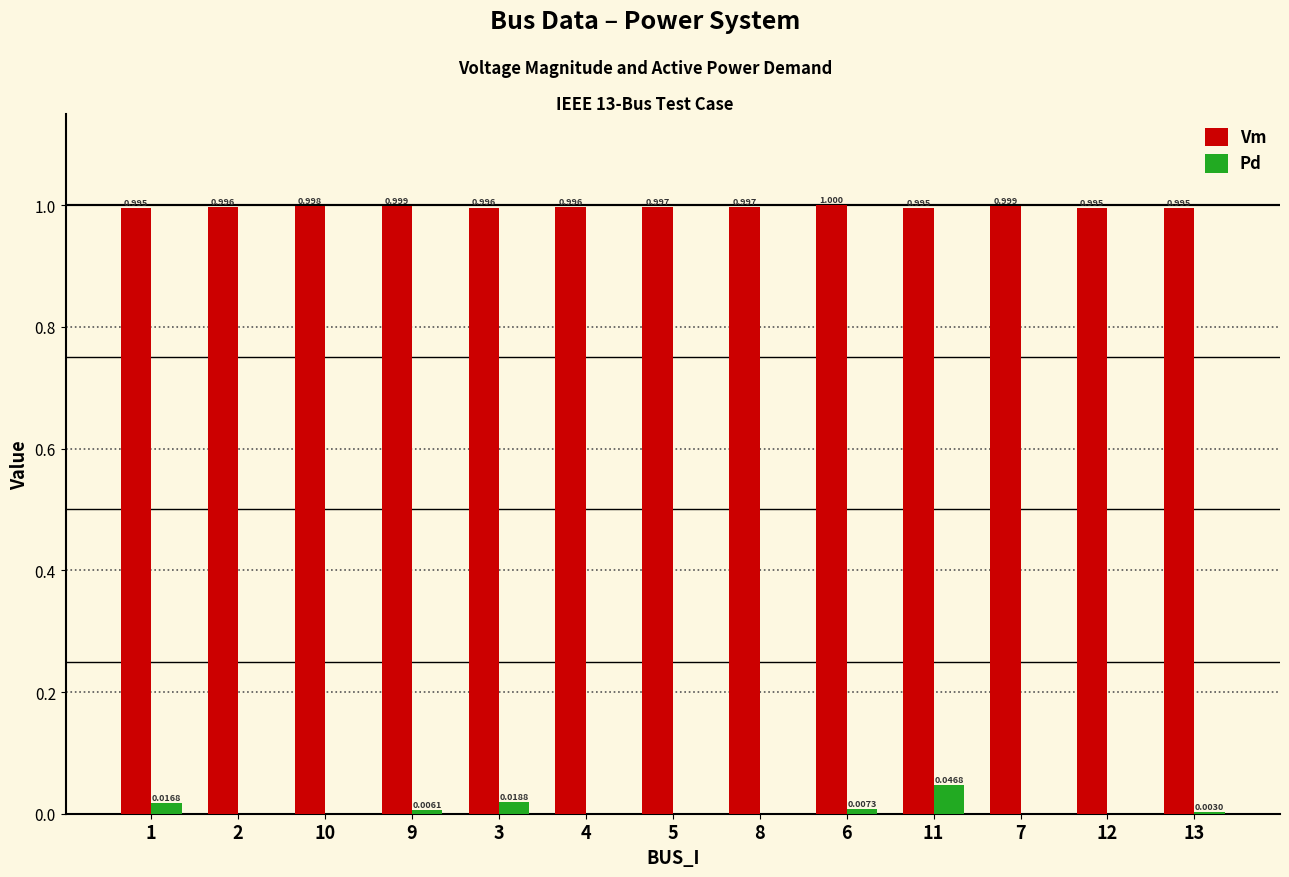

Which series has the largest total across all categories?

Vm